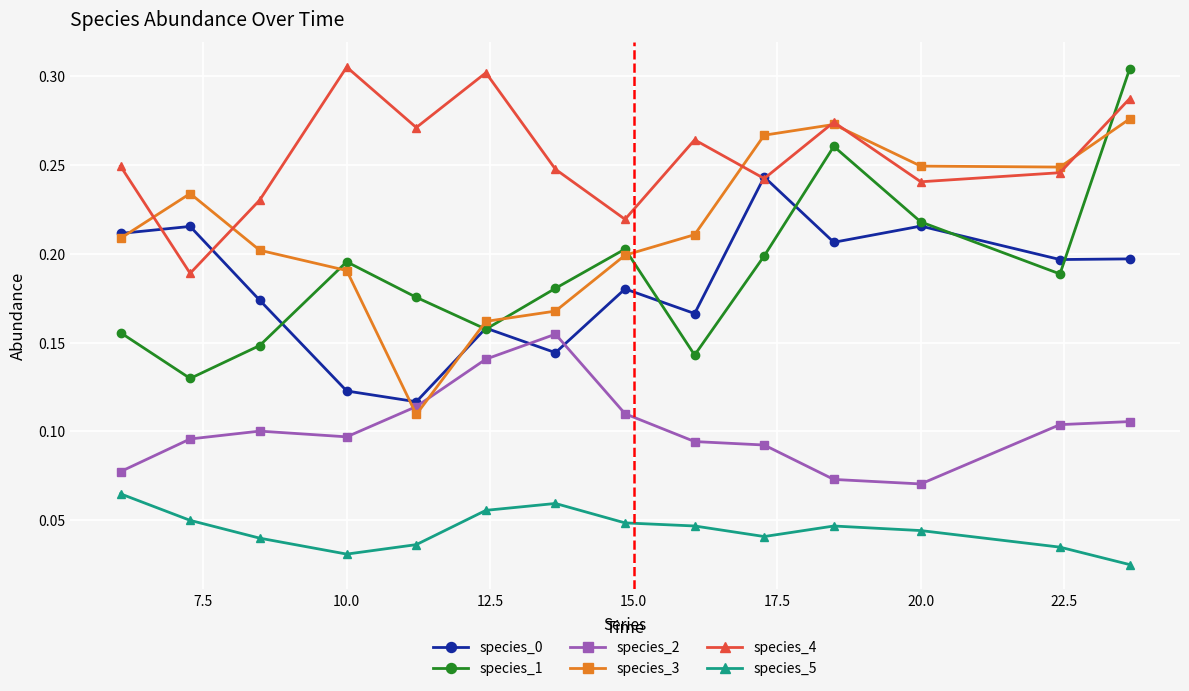

True or false: species_3 has more than 1 points higher than both neighbors.

True